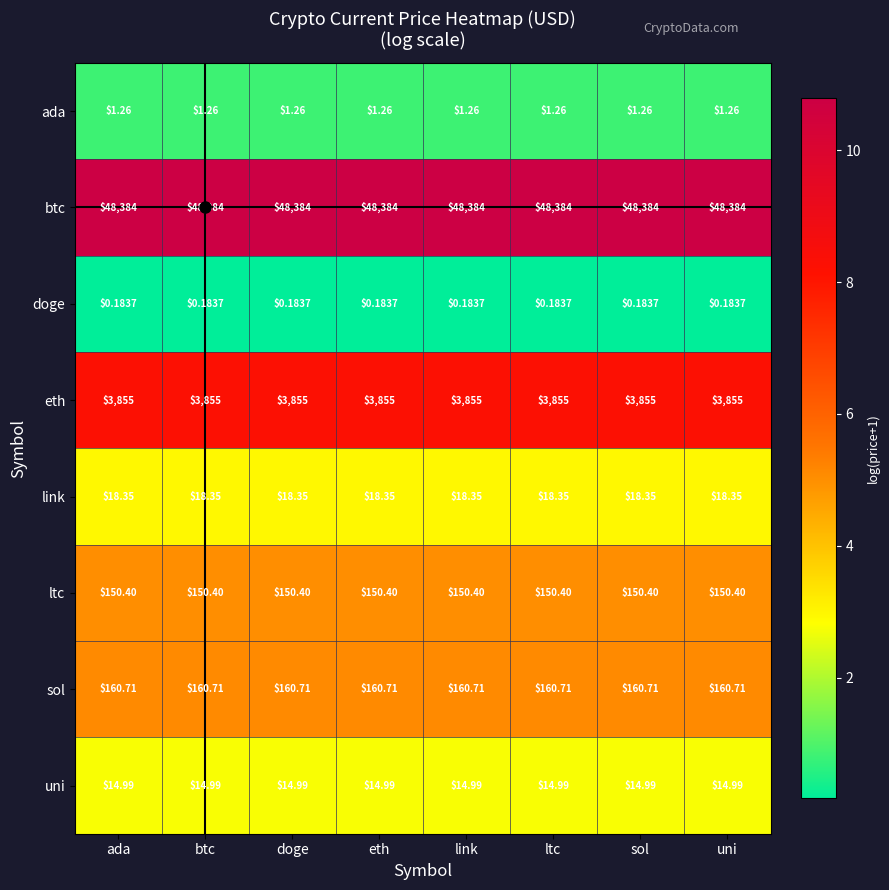

Is the value of doge at doge greater than the value of link at ada?

No